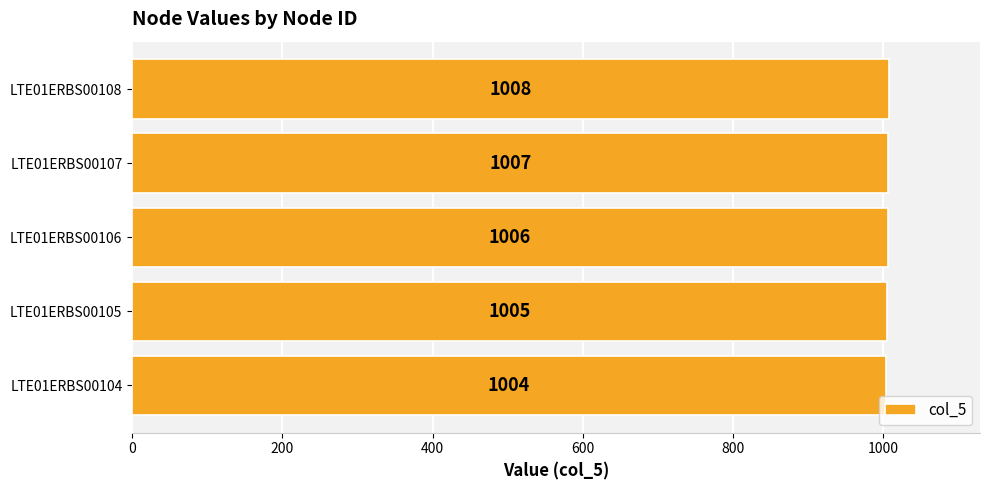

Where is the data nearest to the value 1006?

LTE01ERBS00106